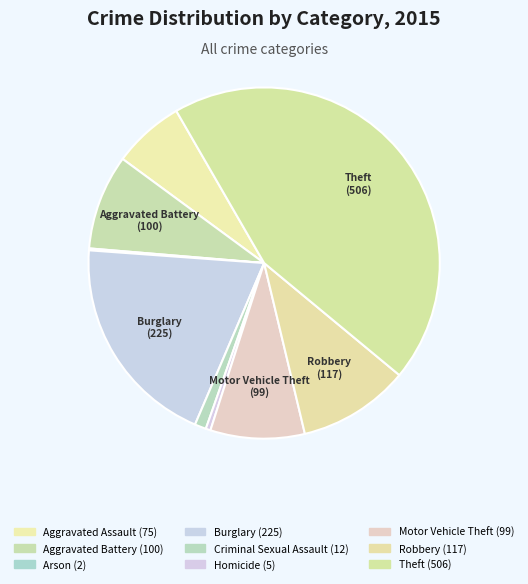

Which slice is the largest?

Theft